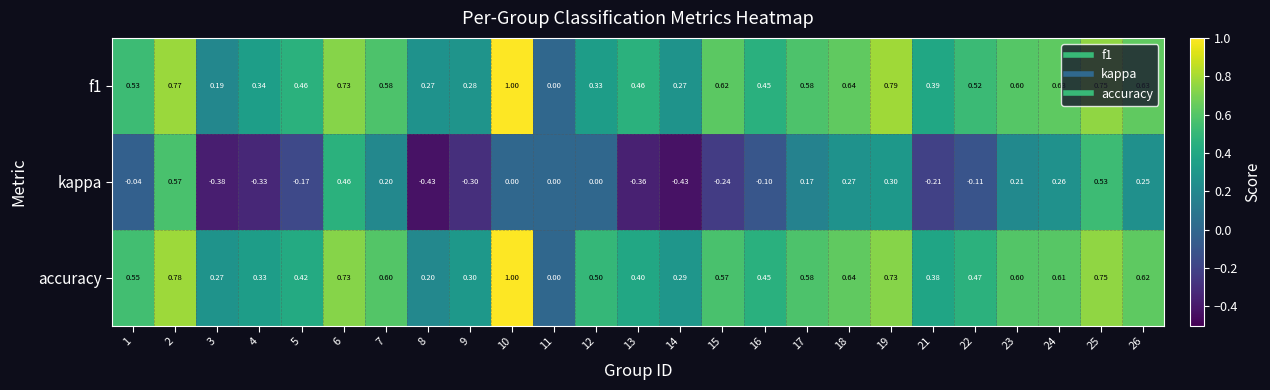

How many values in the kappa series are below 0?

12